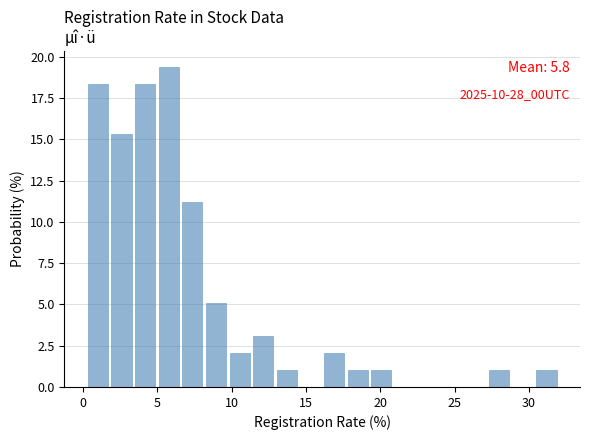

Read against the x-axis, roughly where is the centre of the tallest bar?

6.0